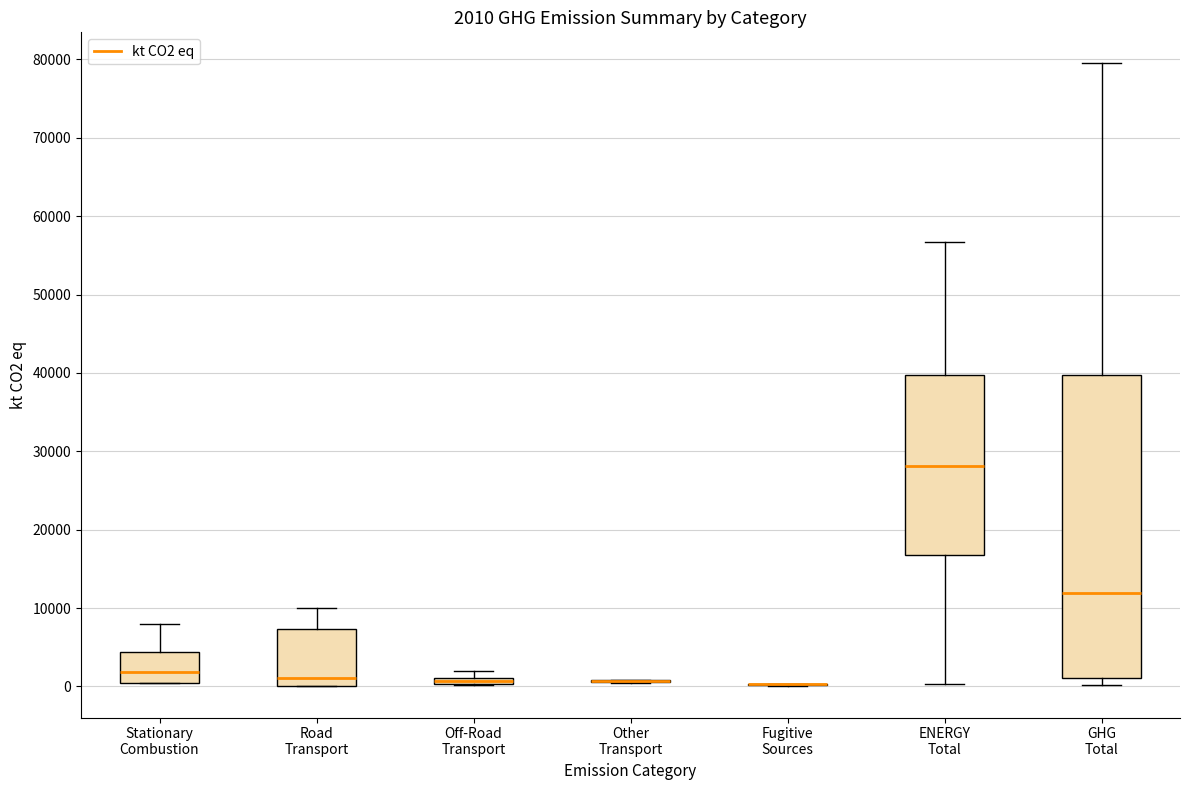

Comparing the boxes themselves (not the whiskers), which one is the tallest?

GHG Total